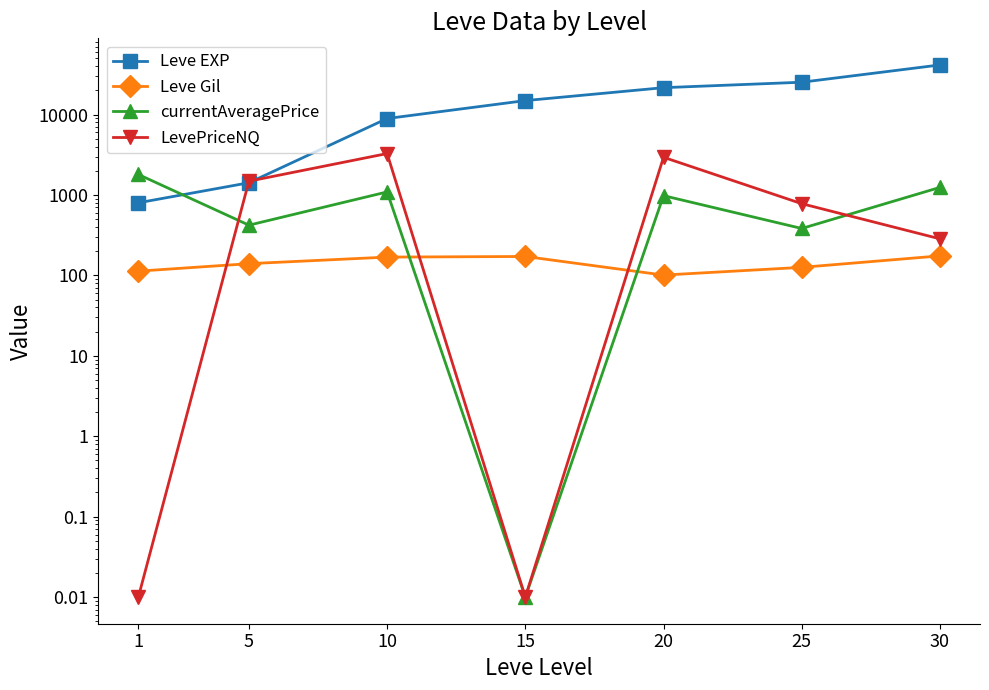

The value of Leve Gil at 1 is 113.0. True or false?

True